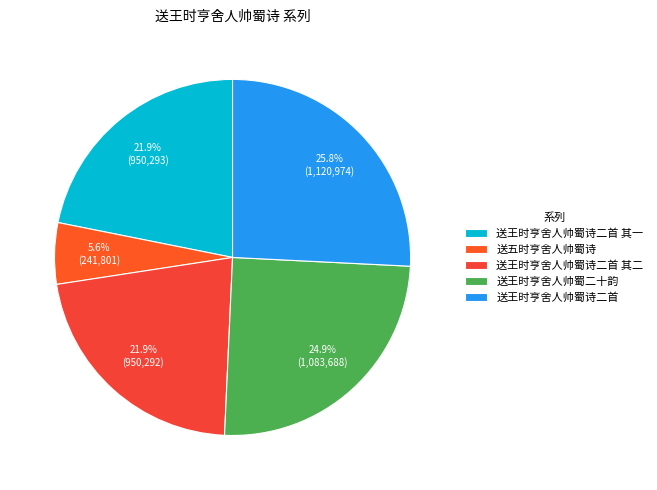

Approximately how many times larger is the value at 送王时亨舍人帅蜀诗二首 compared to 送王时亨舍人帅蜀二十韵?

1.0